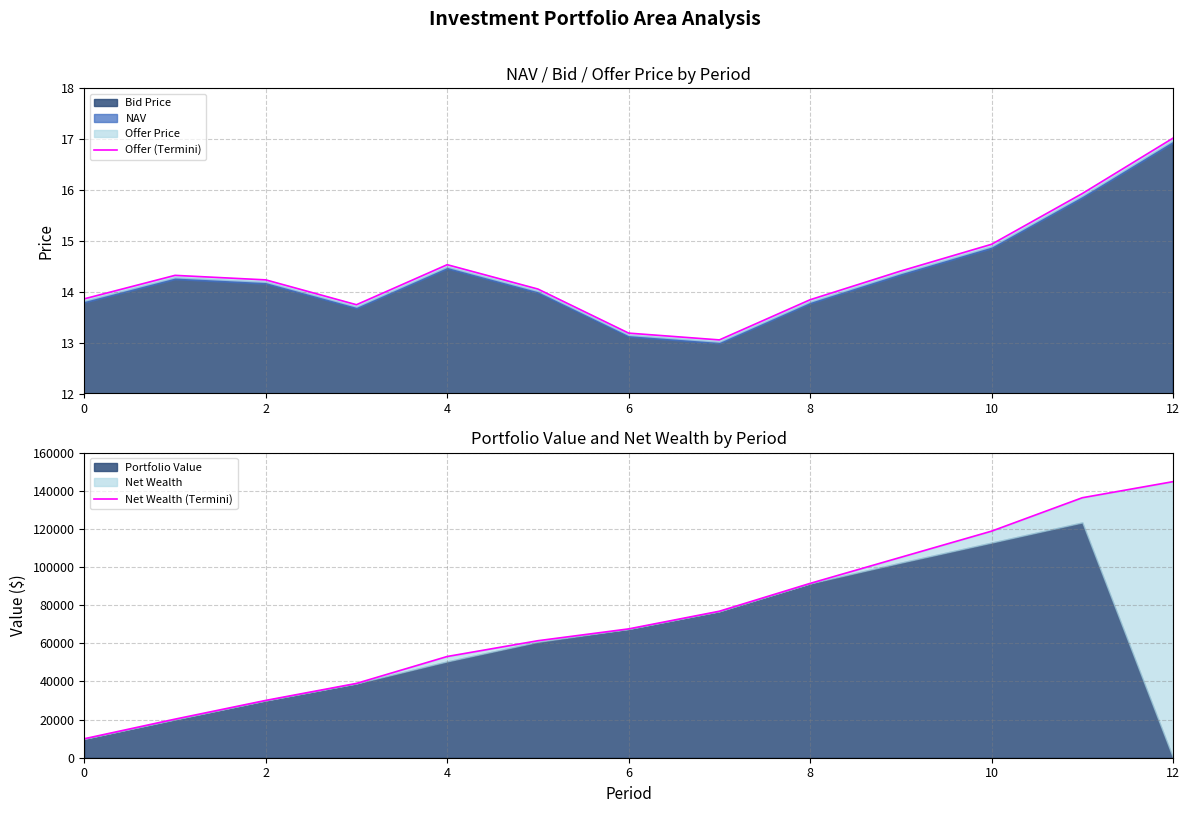

At which category is the sum across all series the highest?

12